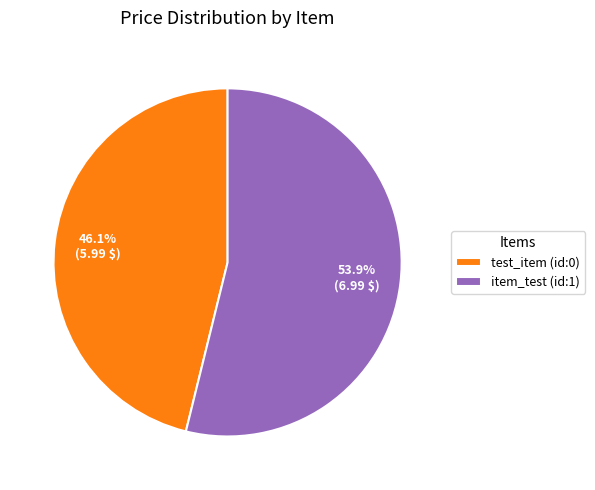

How many segments does this pie chart have?

2